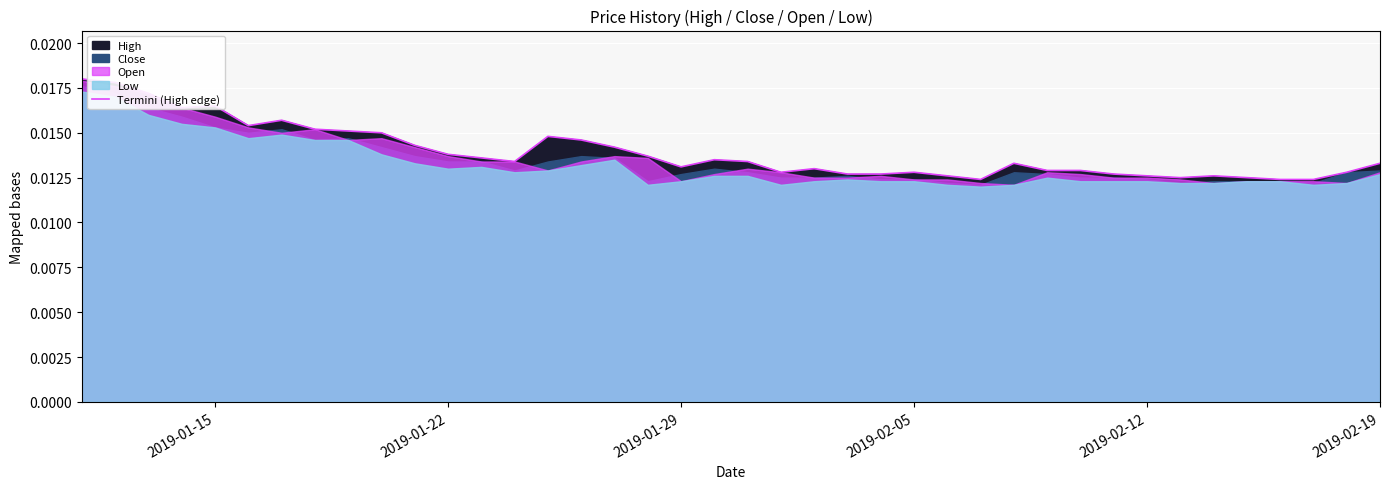

Does the chart display data point markers on the line(s)?

No